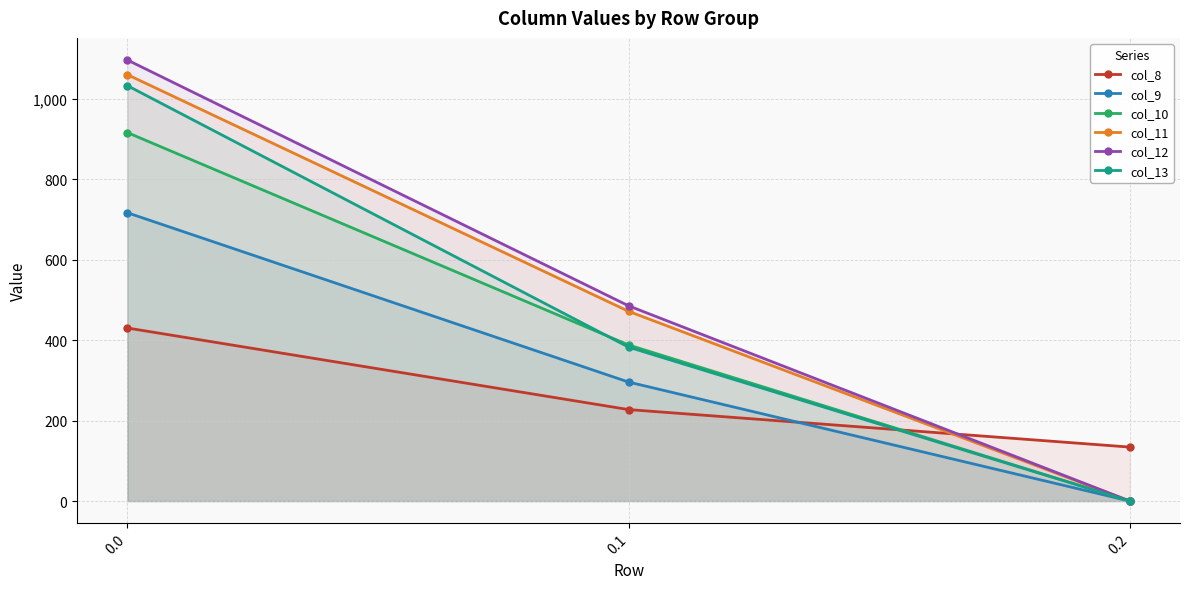

Does the chart display data point markers on the line(s)?

Yes